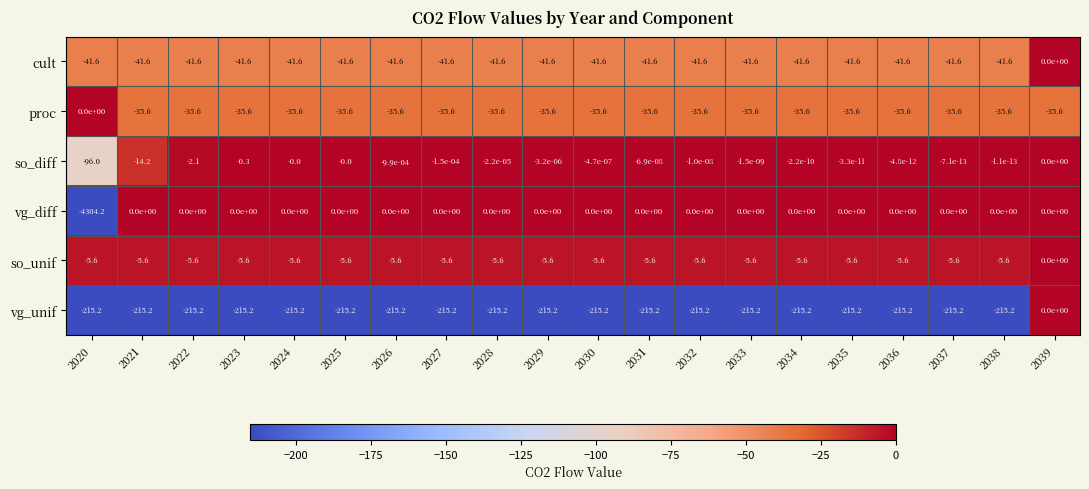

Which series changed the most between 2023 and 2028?

so_diff